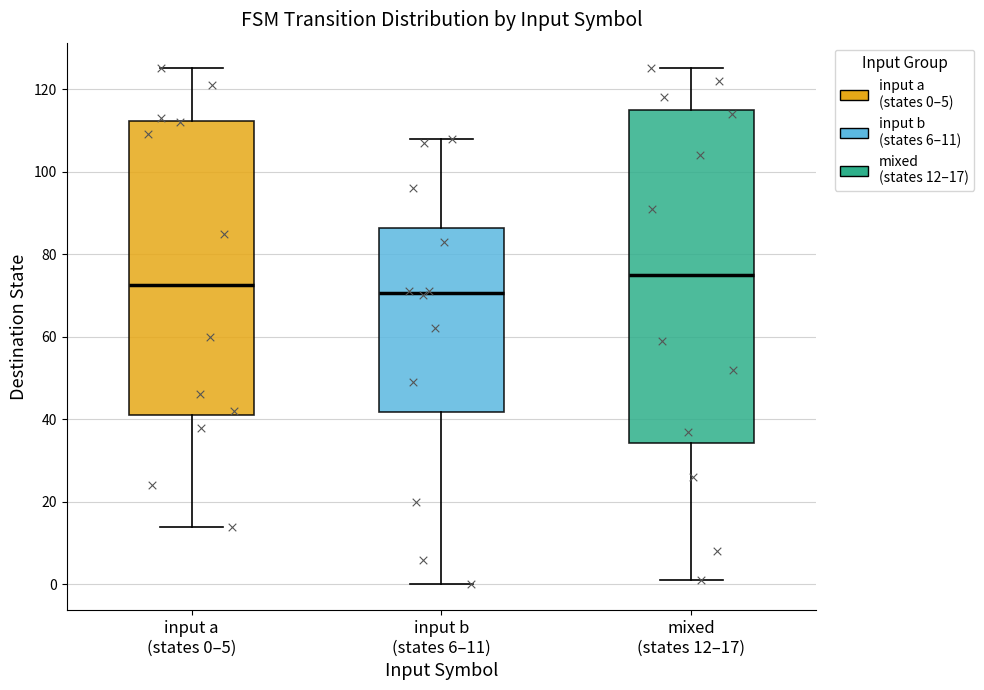

Where does the median line of the box for input a (states 0–5) sit on the y-axis? The values are not printed on the chart, so give them approximately, as read against the axis.

72